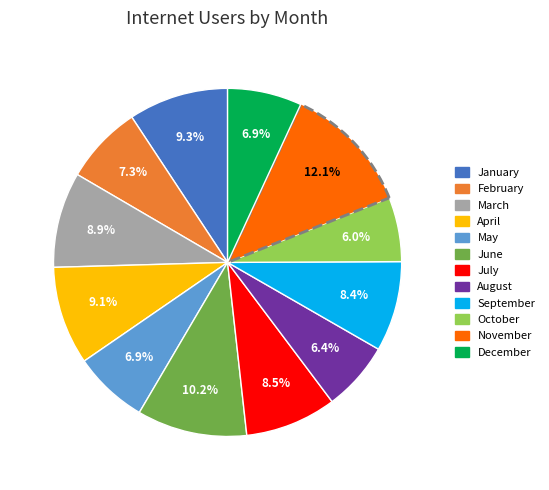

True or false: August accounts for 6% of the total.

True